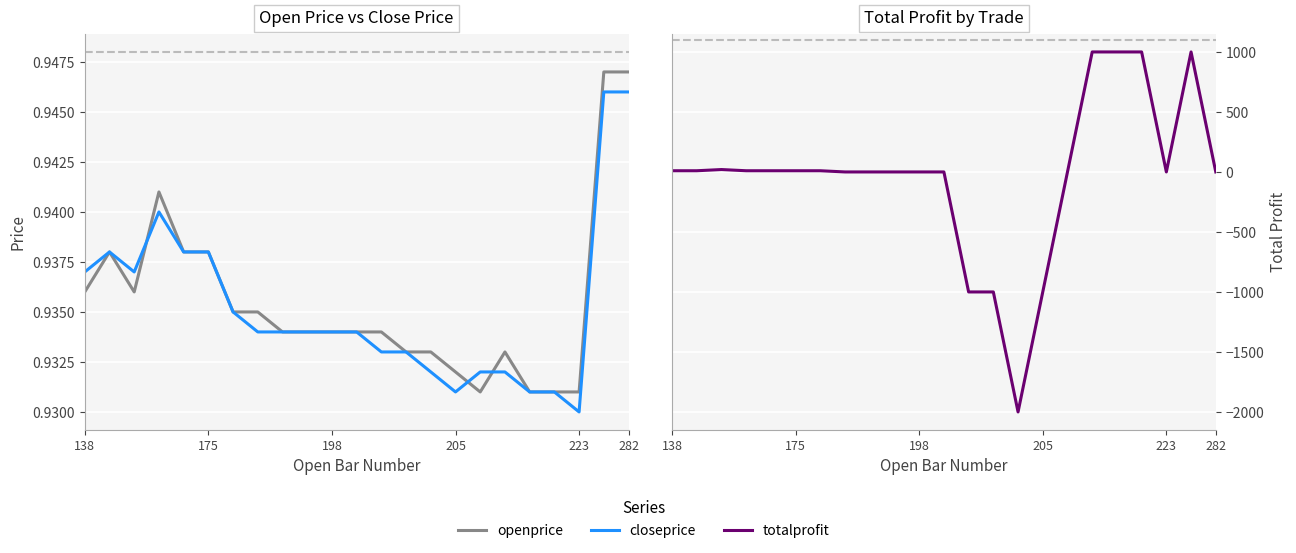

The totalprofit series shows -2000.0 at 14. True or false?

True